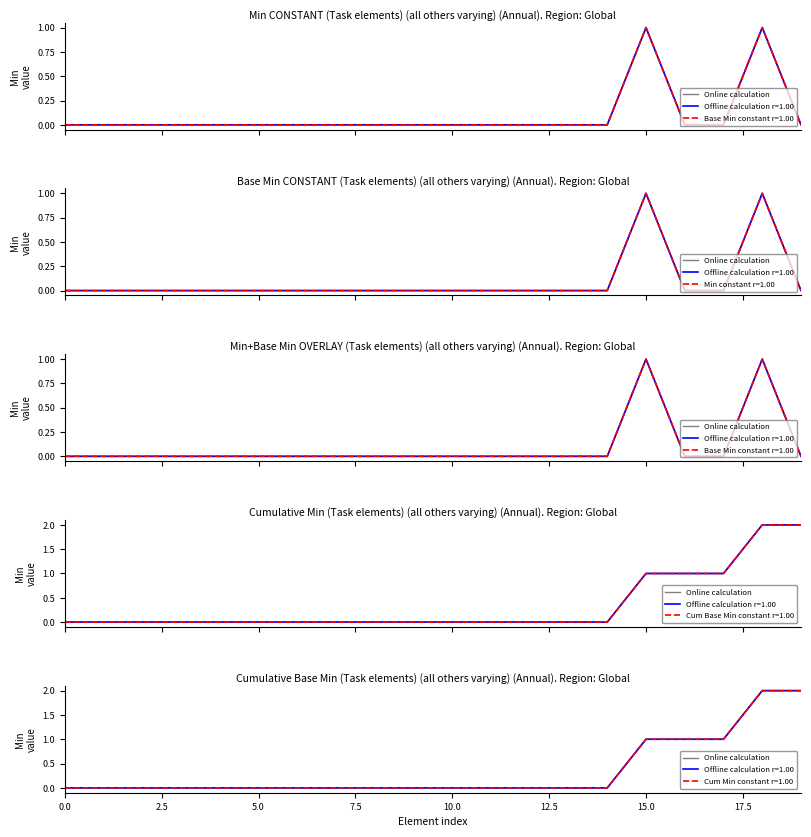

Is this an area chart (filled region under the line)?

No